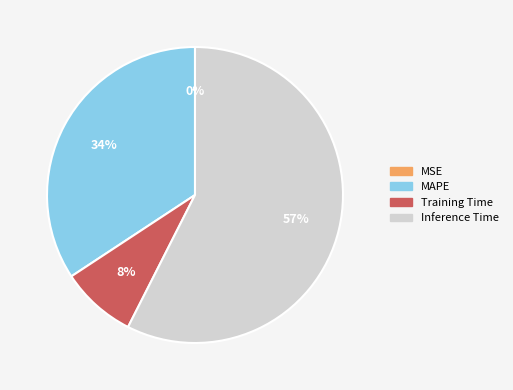

What is the largest slice in the pie chart?

Inference Time